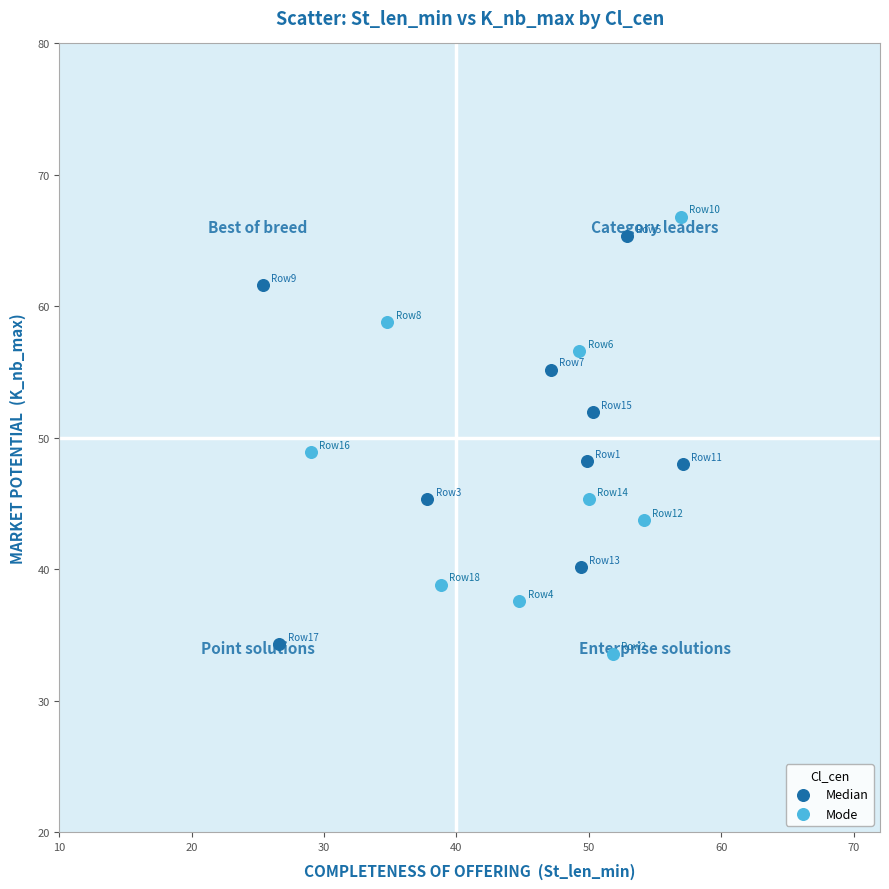

Which series contains the lowest Y value?

Mode